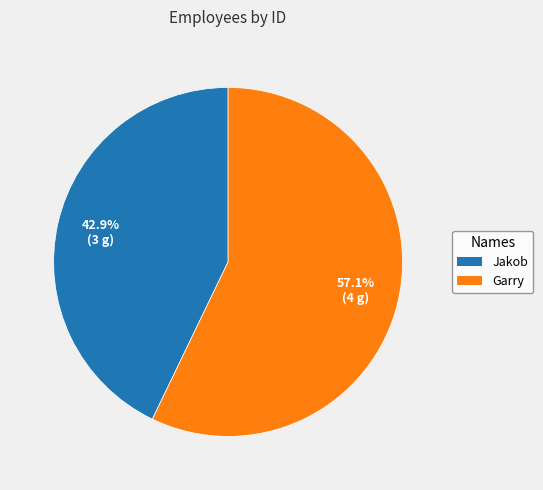

Does Jakob account for over 50% of the chart?

No